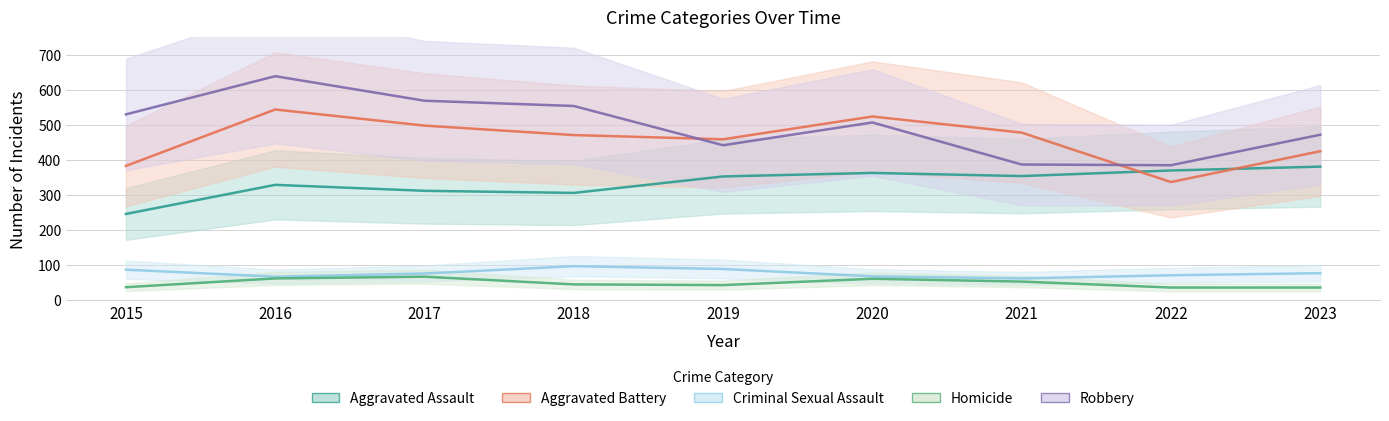

True or false: Criminal Sexual Assault and Robbery cross at least once.

False